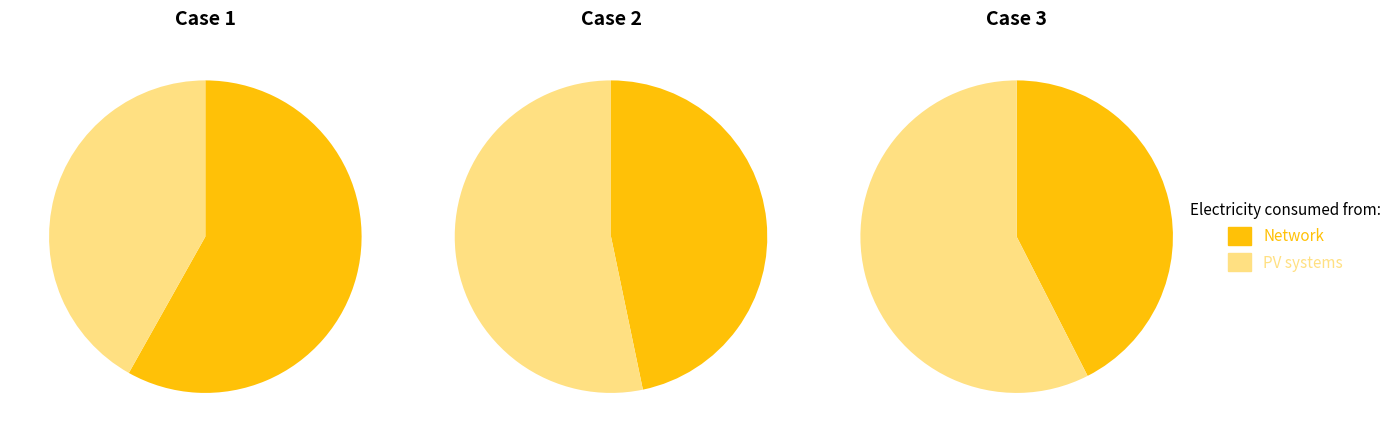

Combined, do 2 and 1 account for over 50%?

Yes